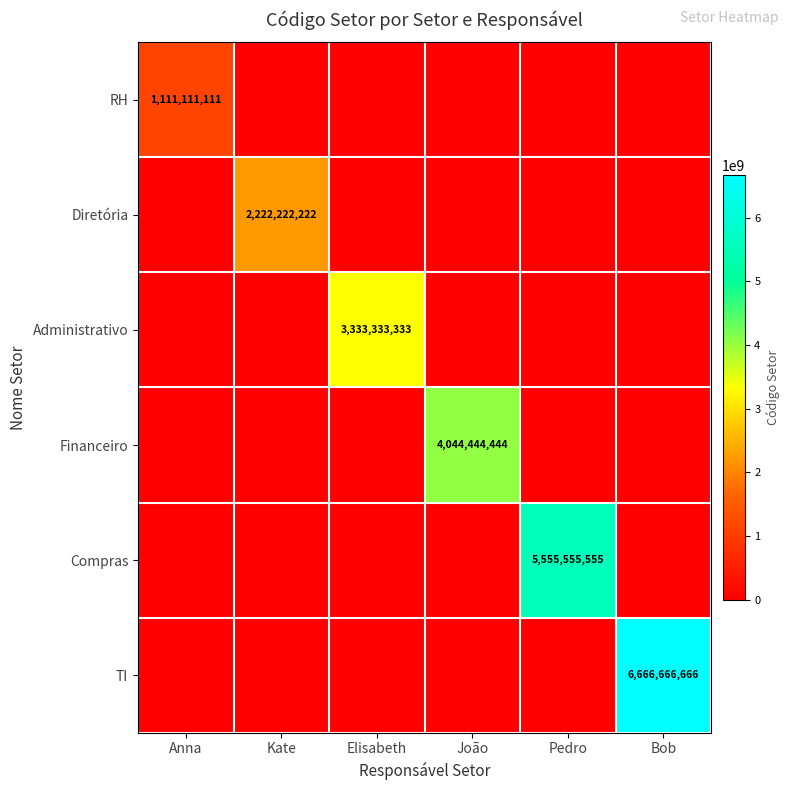

The value of RH at Anna is 1111111111. True or false?

True